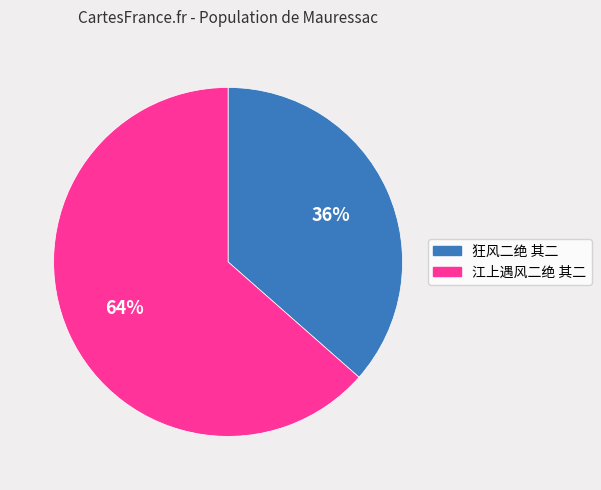

Rank the categories by value from lowest to highest.

狂风二绝 其二, 江上遇风二绝 其二